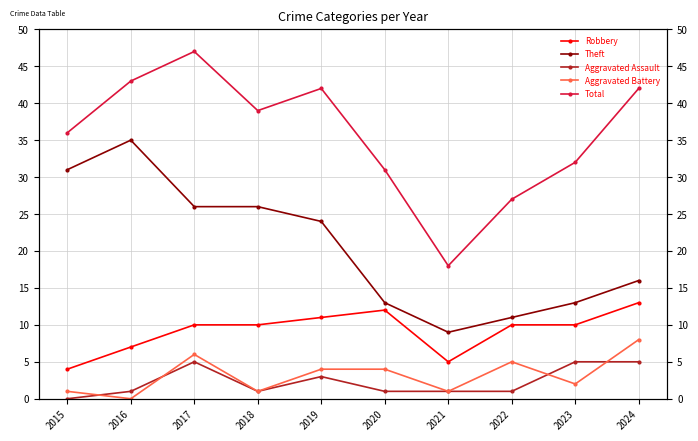

Reading left to right, what are all the values shown in this chart?

Robbery: 4	7	10	10	11	12	5	10	10	13
Theft: 31	35	26	26	24	13	9	11	13	16
Aggravated Assault: 0	1	5	1	3	1	1	1	5	5
Aggravated Battery: 1	0	6	1	4	4	1	5	2	8
Total: 36	43	47	39	42	31	18	27	32	42